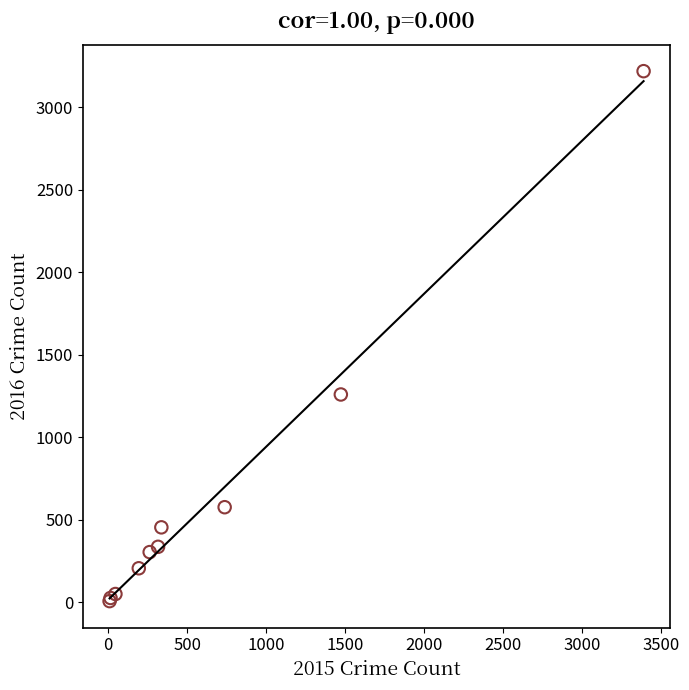

What Y value in the scatter plot is closest to 1612?

1259